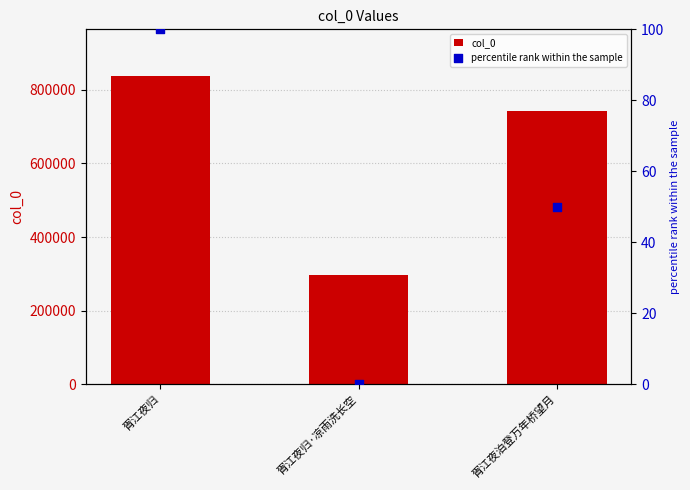

Is the value of percentile rank within the sample at 胥江夜泊登万年桥望月 greater than the value of col_0 at 胥江夜泊登万年桥望月?

No